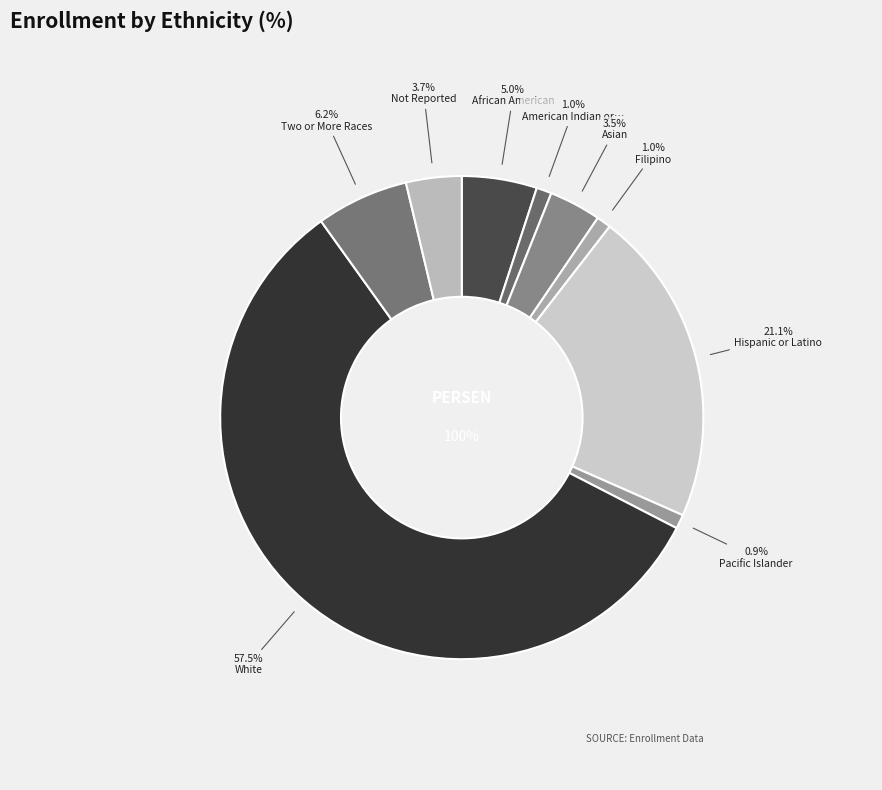

The Not Reported slice represents 14% of the pie. True or false?

False